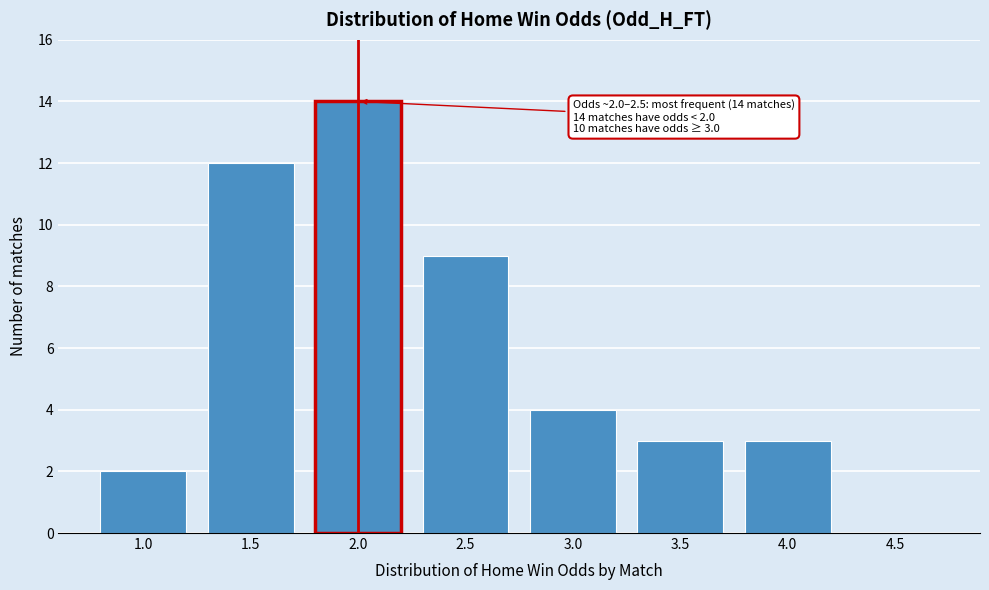

Reading left to right, transcribe all the data shown in this chart.

1.0=2	1.5=12	2.0=14	2.5=9	3.0=4	3.5=3	4.0=3	4.5=0